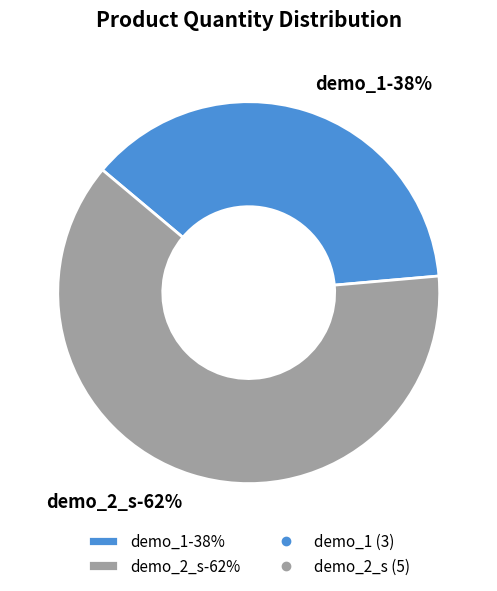

To the nearest percent, what is the combined percentage of demo_2_s and demo_1?

100%